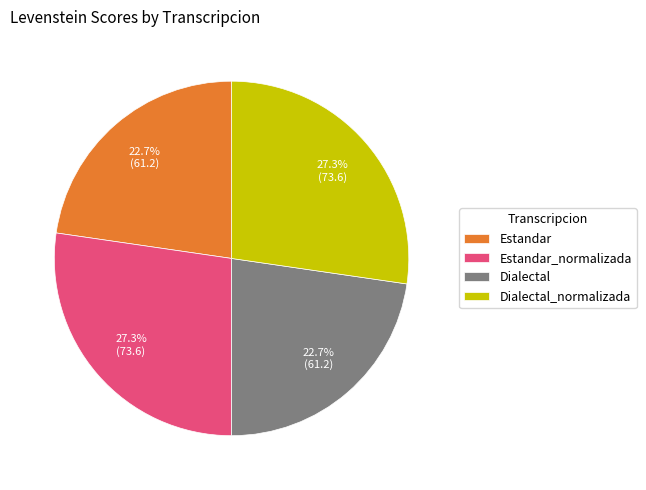

To the nearest percent, what is the difference between the largest and smallest slice percentages?

5%